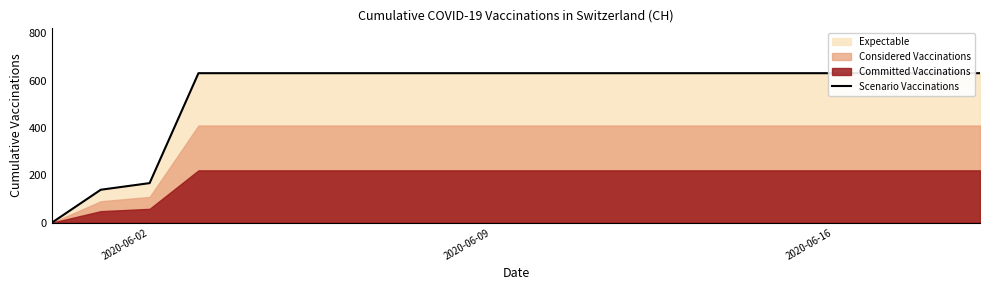

How many values are below 631?

3